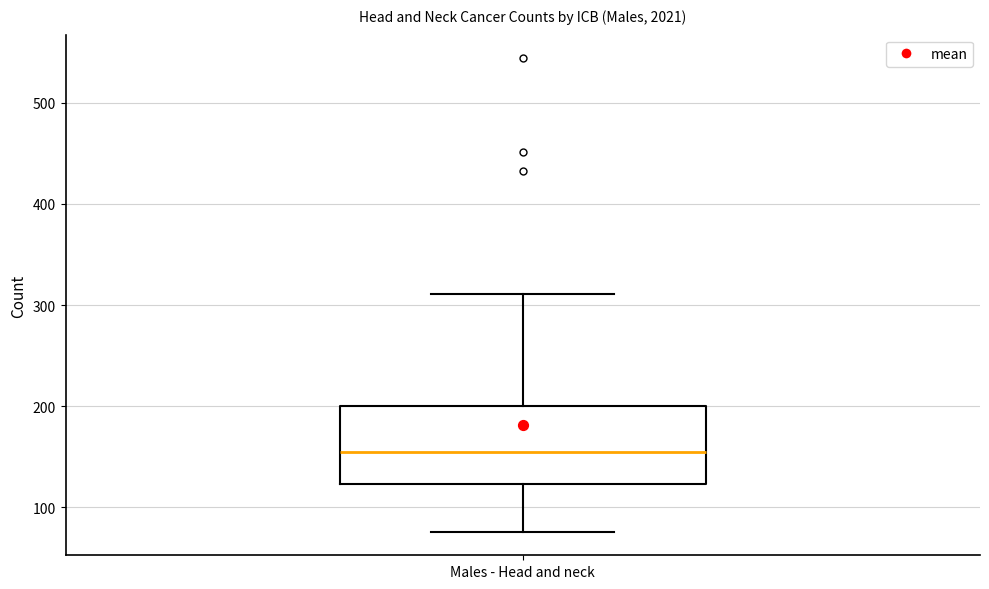

Read this box plot against the y-axis: the position of the median line, the range covered by the box, and the ends of both whiskers. The values are not printed on the chart, so give them approximately, as read against the axis.

median 150, box 120 to 200, whiskers 80 to 310